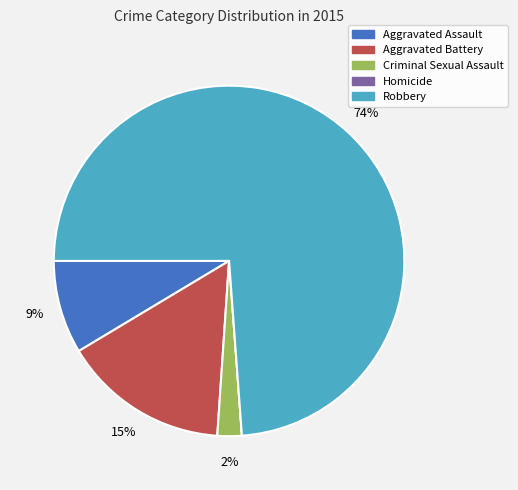

Do Aggravated Assault and Aggravated Battery together represent more than half of the pie?

No